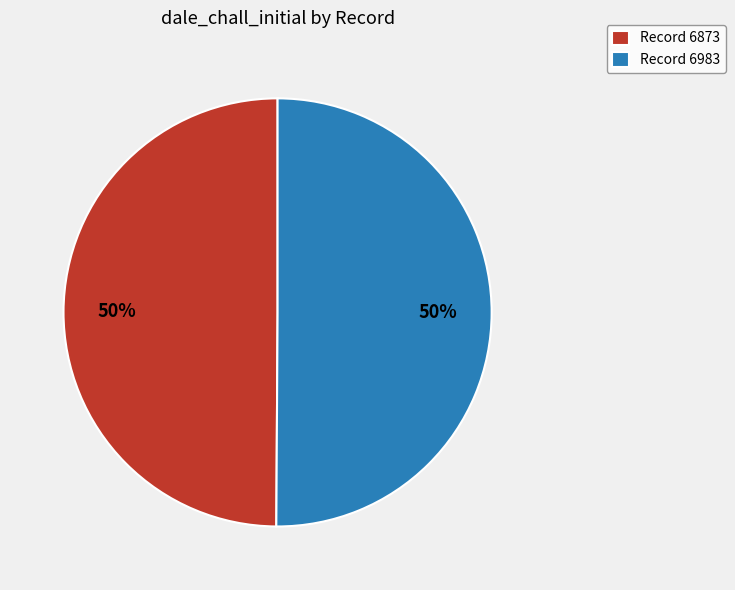

To the nearest percent, what percentage of the pie is Record 6873?

50%